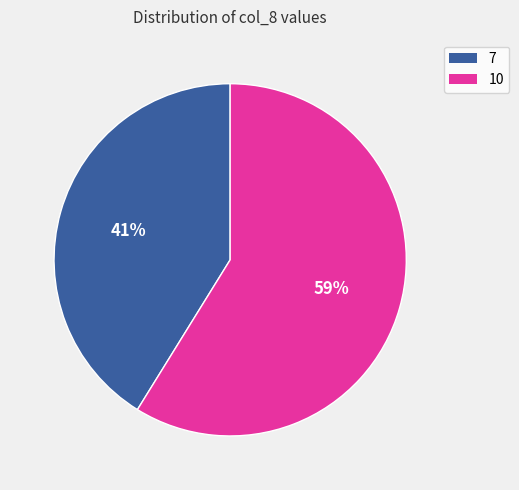

Which slice is the smallest?

7